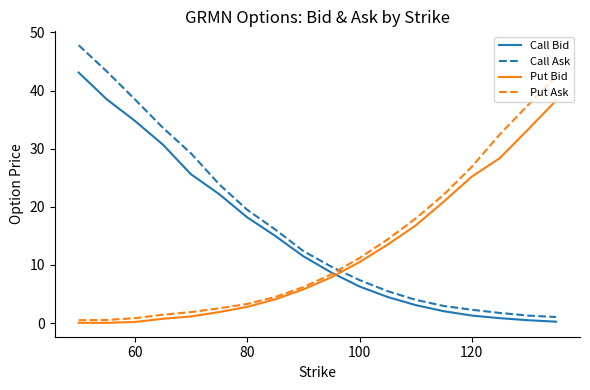

True or false: Call Ask and Put Ask cross at least once.

True